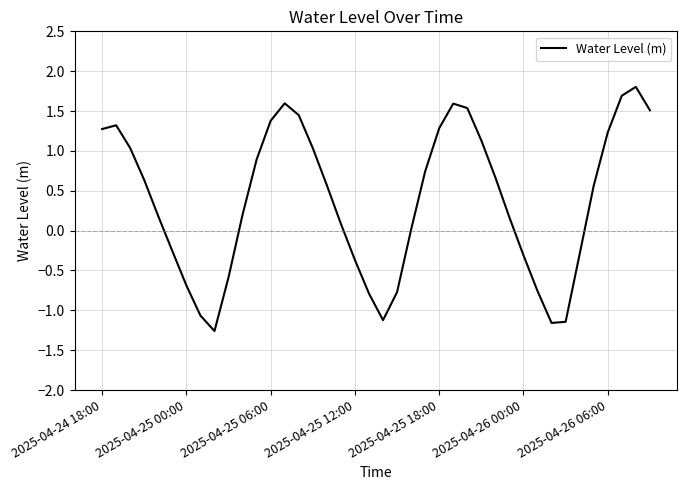

What is the smallest value displayed?

-1.3